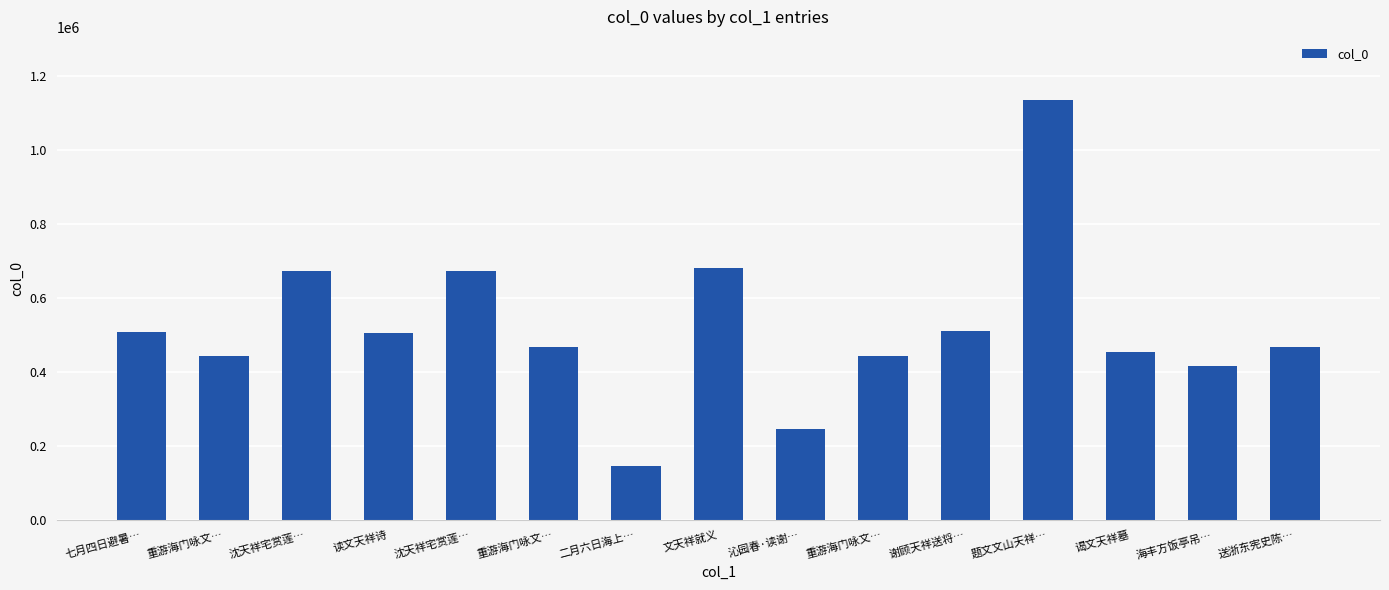

How many bars are there in total?

15